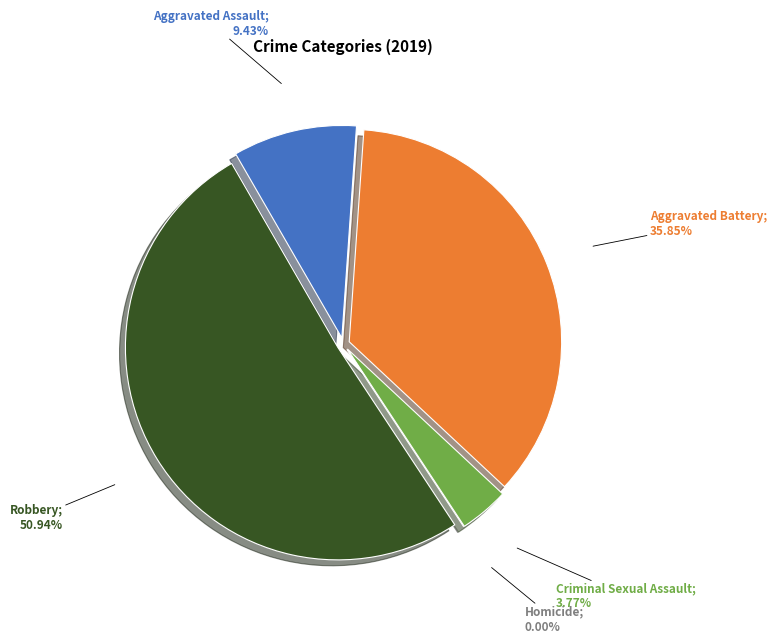

Count the number of slices in the pie.

5